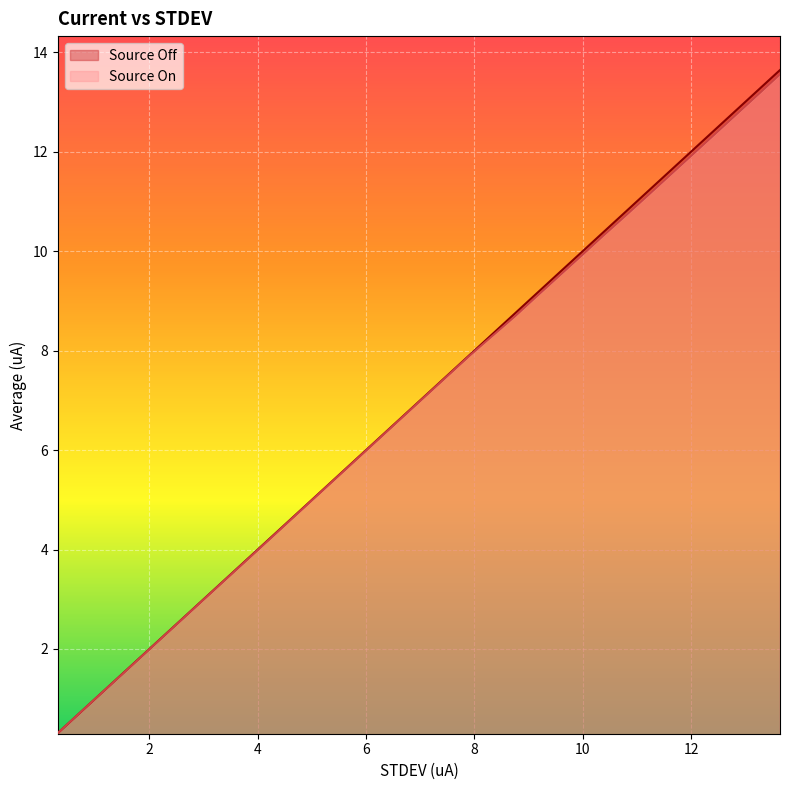

The Source On series shows 12.7 at 12.83073. True or false?

True